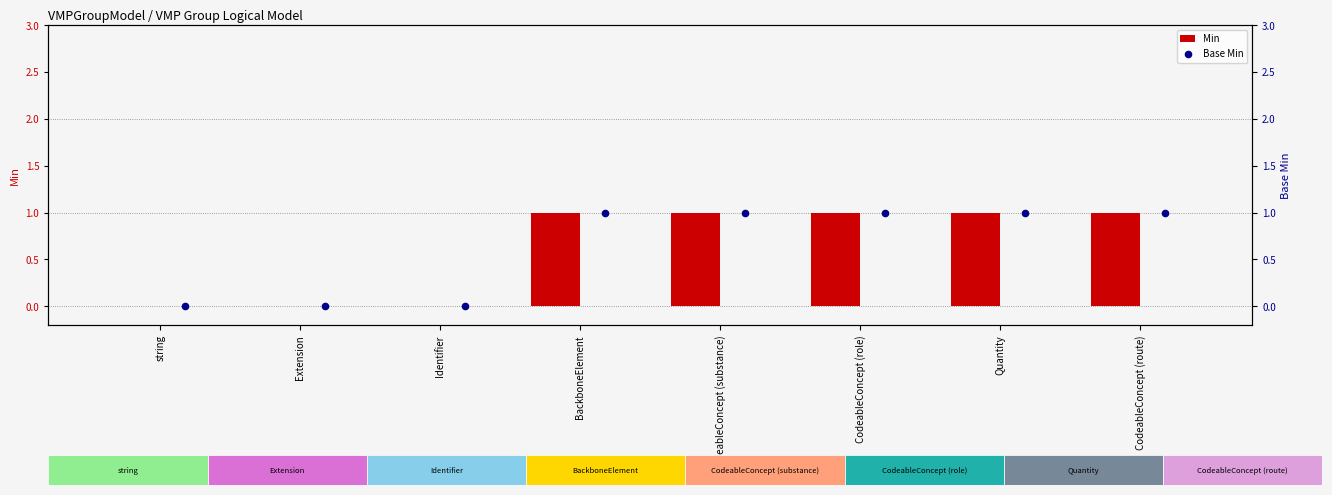

True or false: Min has a value of -1 at string.

False